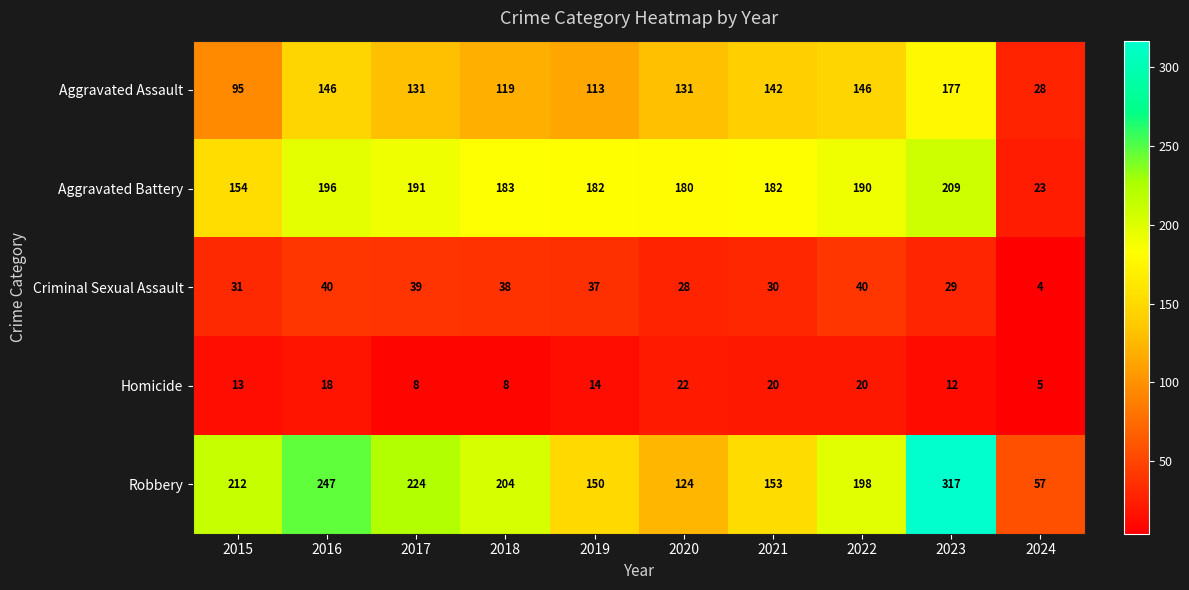

Which series has the largest total across all categories?

Robbery